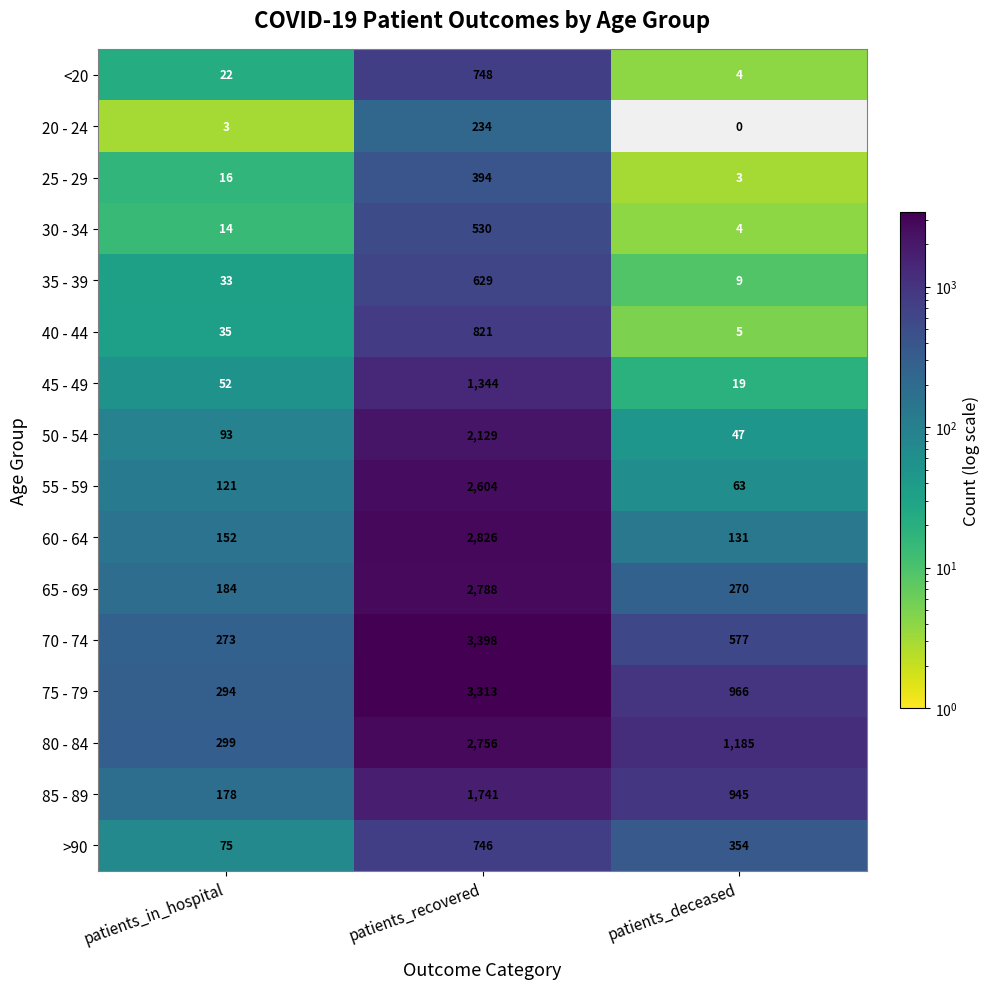

List the series in order of their peak value, lowest first.

20 - 24, 25 - 29, 30 - 34, 35 - 39, >90, <20, 40 - 44, 45 - 49, 85 - 89, 50 - 54, 55 - 59, 80 - 84, 65 - 69, 60 - 64, 75 - 79, 70 - 74